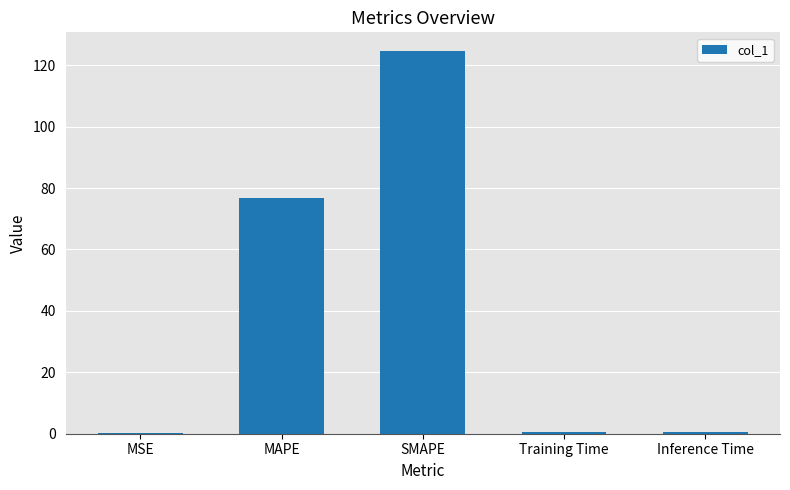

Which category has the highest value across all series?

SMAPE